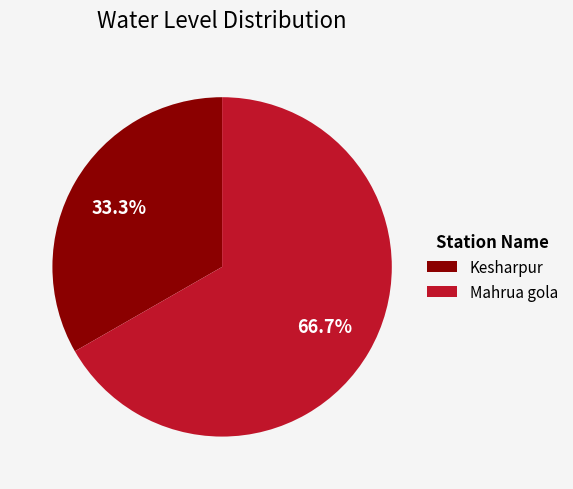

Rank the categories by value from highest to lowest.

Mahrua gola, Kesharpur